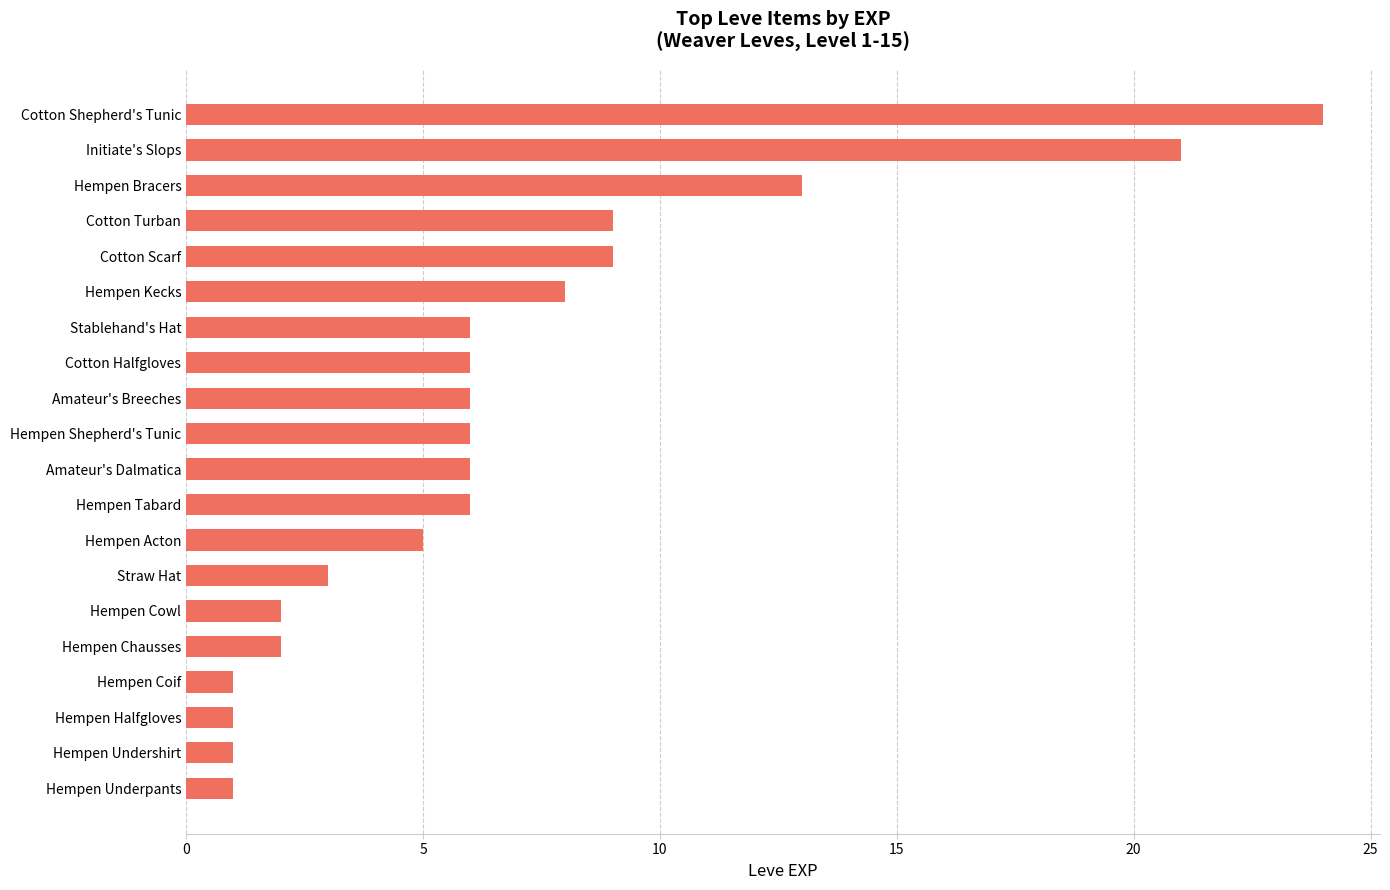

Where is the data nearest to the value 12?

Hempen Bracers